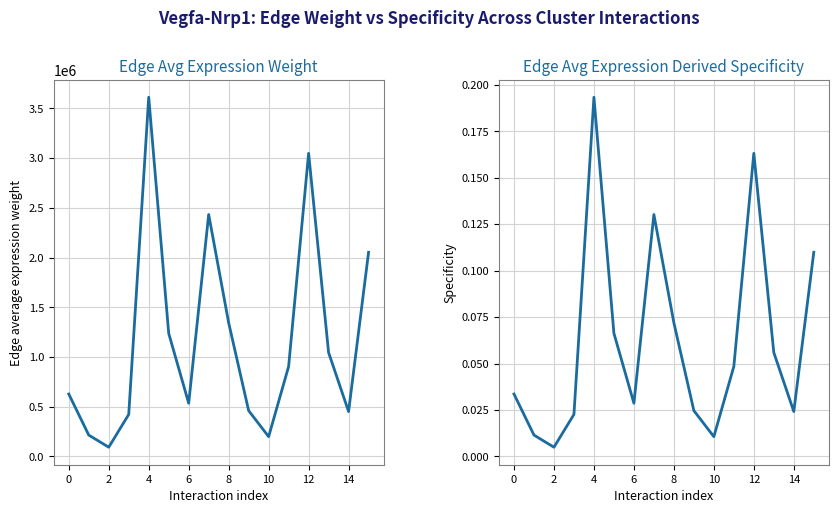

What is the difference between the Edge avg expression derived specificity values at 0 and 12?

0.1